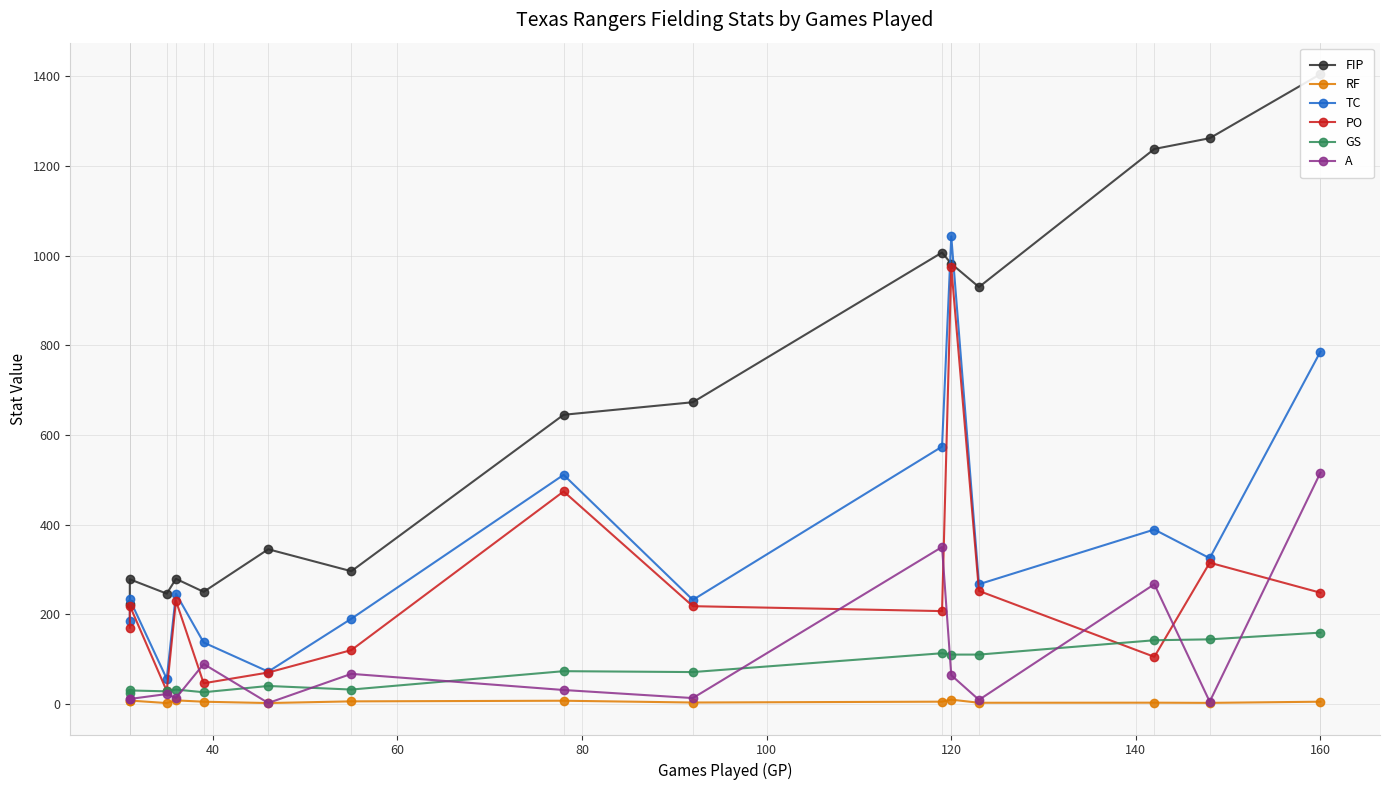

What are all the series names shown in the legend?

FIP, RF, TC, PO, GS, A